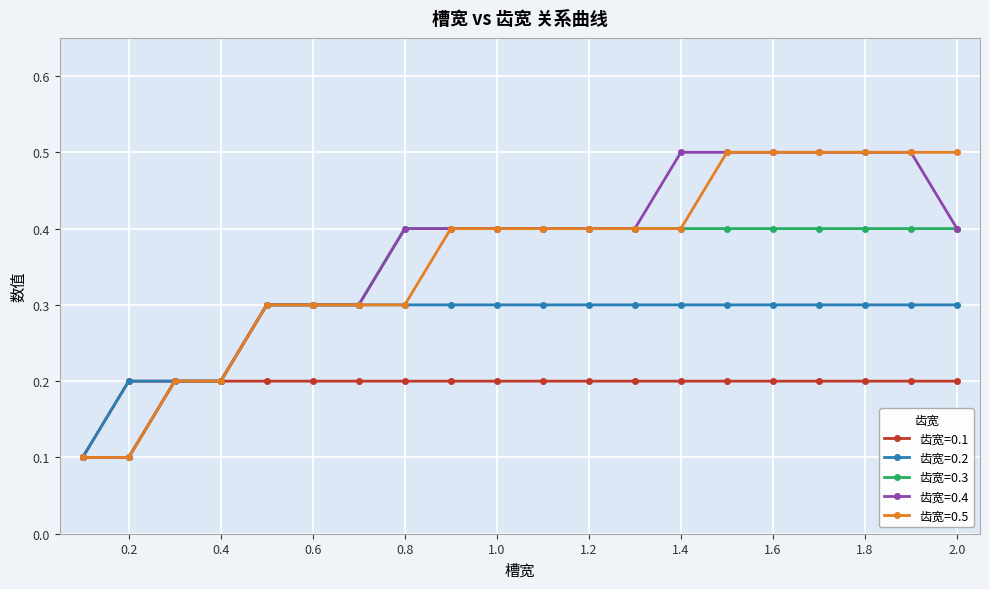

What is the value of the 齿宽=0.4 point at the 19th from the left?

0.5